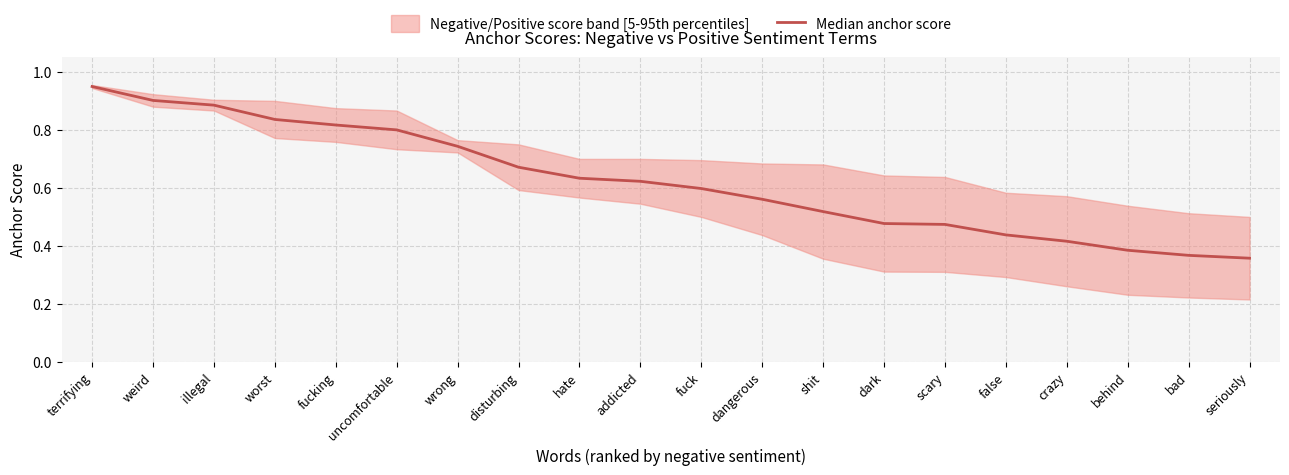

Reading left to right, transcribe all the data shown in this chart.

0.9	0.9	0.9	0.8	0.8	0.8	0.7	0.7	0.6	0.6	0.6	0.6	0.5	0.5	0.5	0.4	0.4	0.4	0.4	0.4